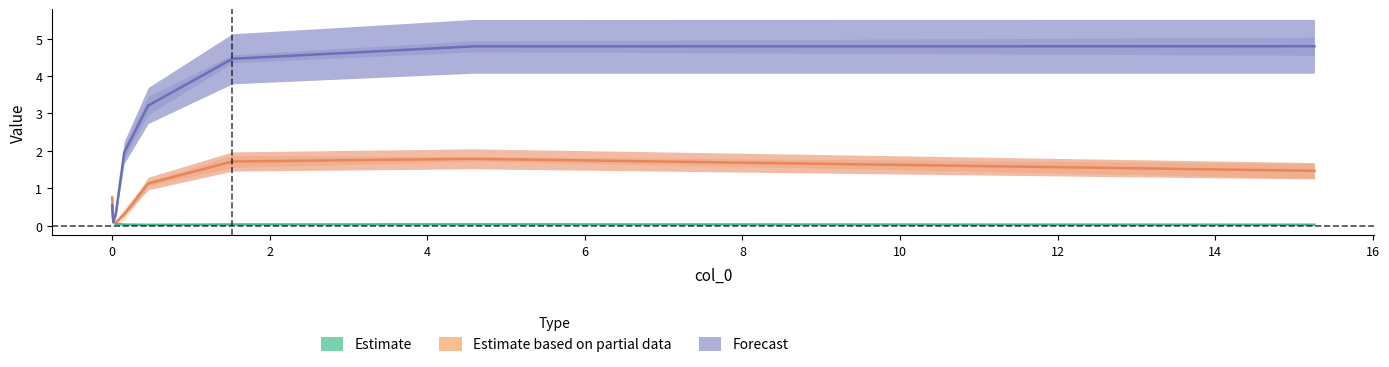

The Estimate series shows 0.0 at 8. True or false?

False